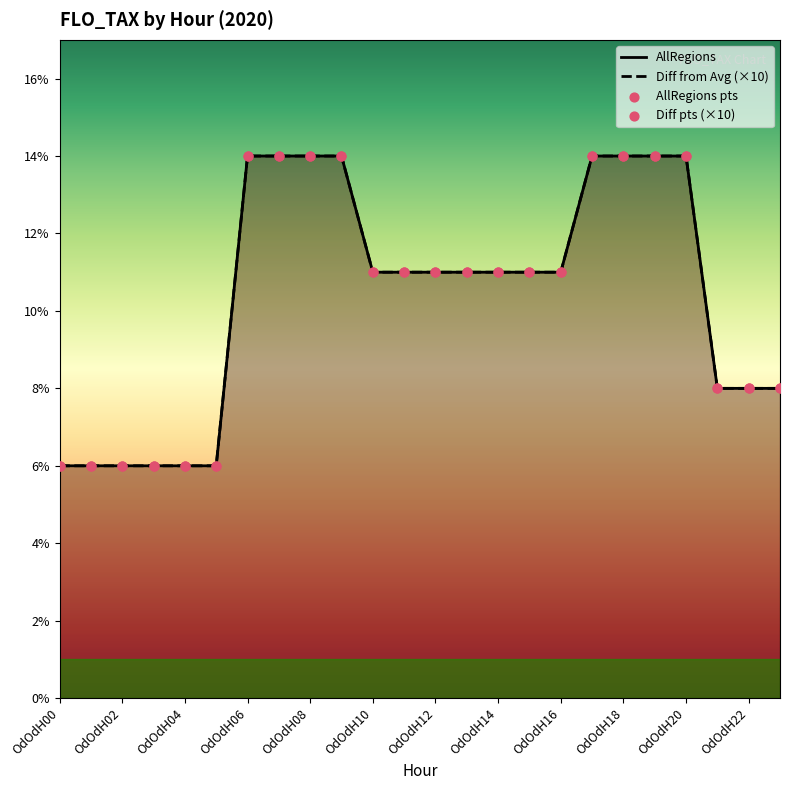

Which series contains the highest Y value?

AllRegions